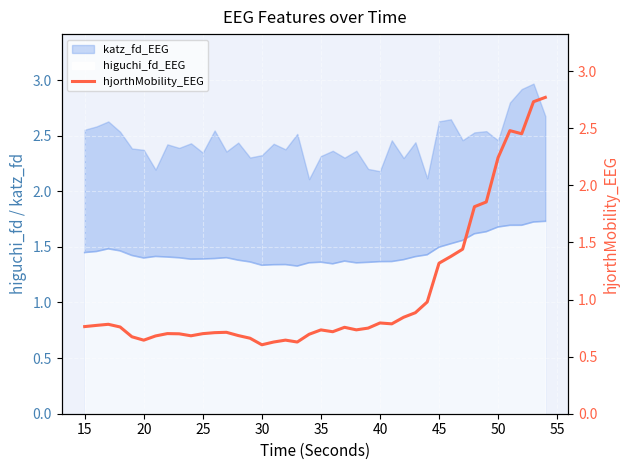

Does the chart display data point markers on the line(s)?

No